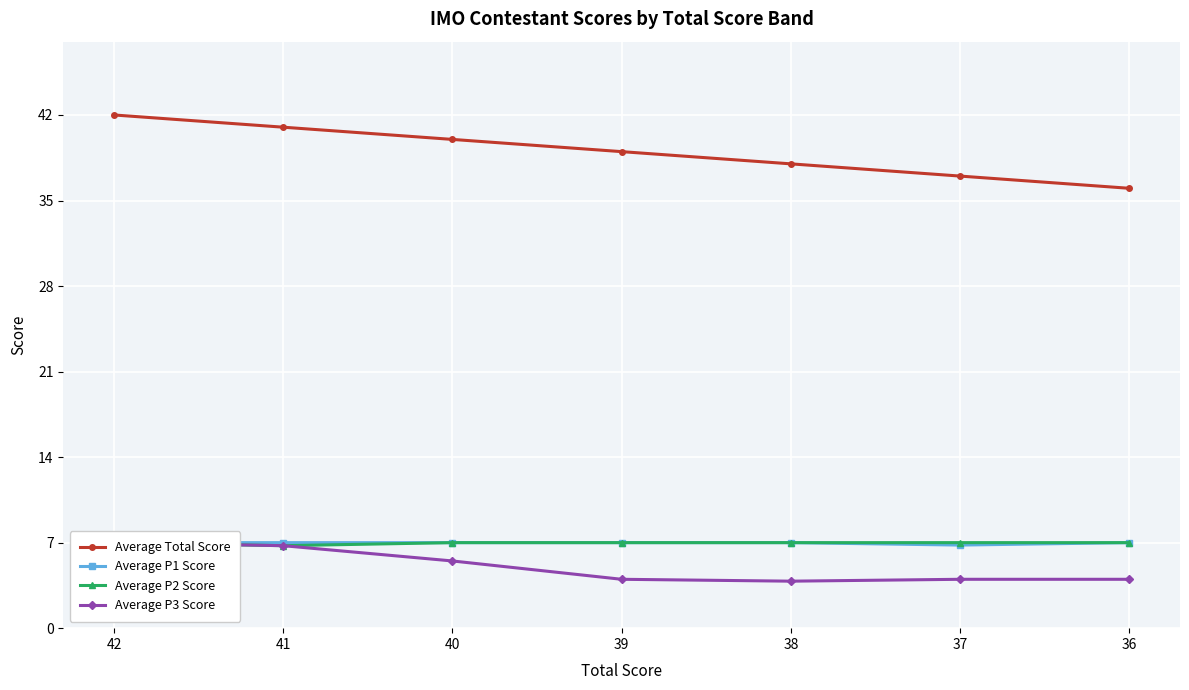

What is the value of the Average P1 Score point at the 6th from the left?

6.8